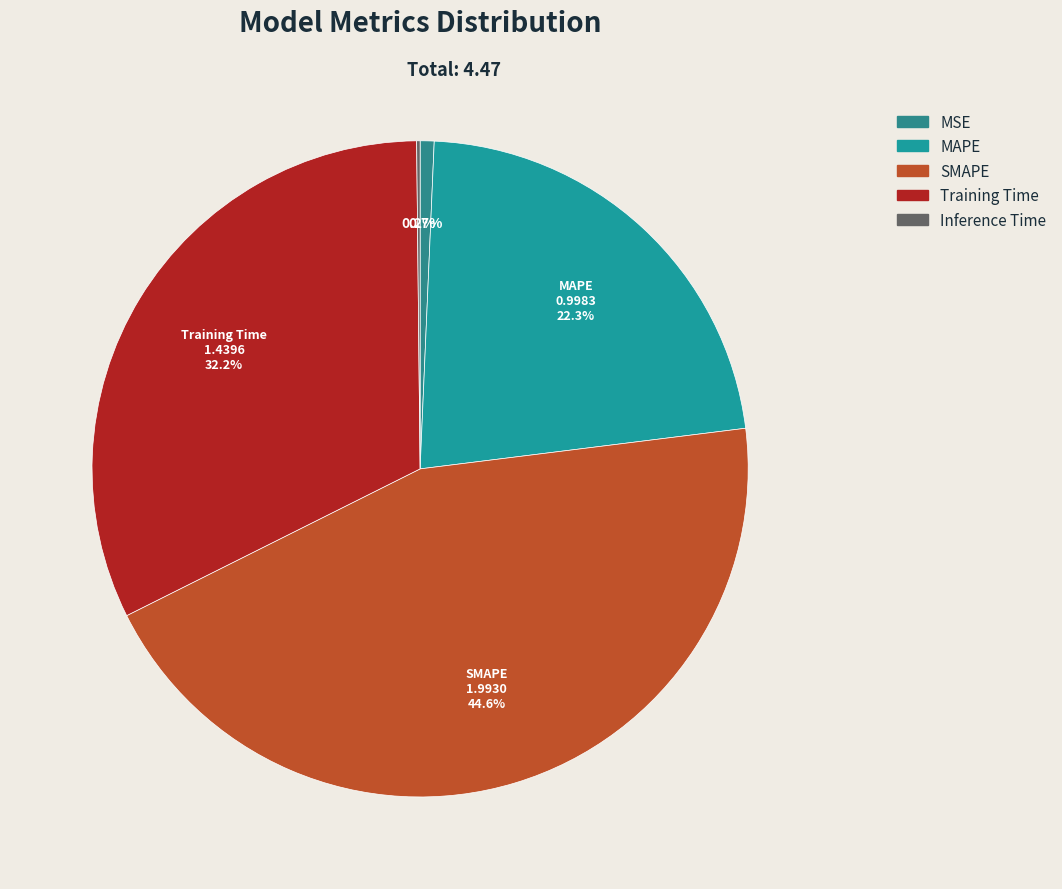

Is the sum of Inference Time and Training Time greater than half?

No